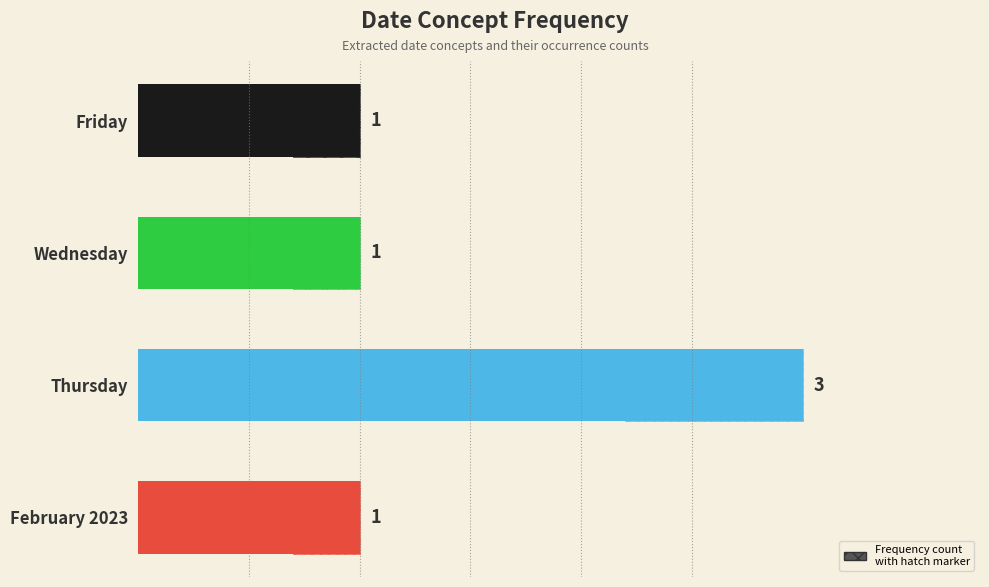

Reading right to left, what are all the values shown in this chart?

3=1	2=3	1=1	0=1